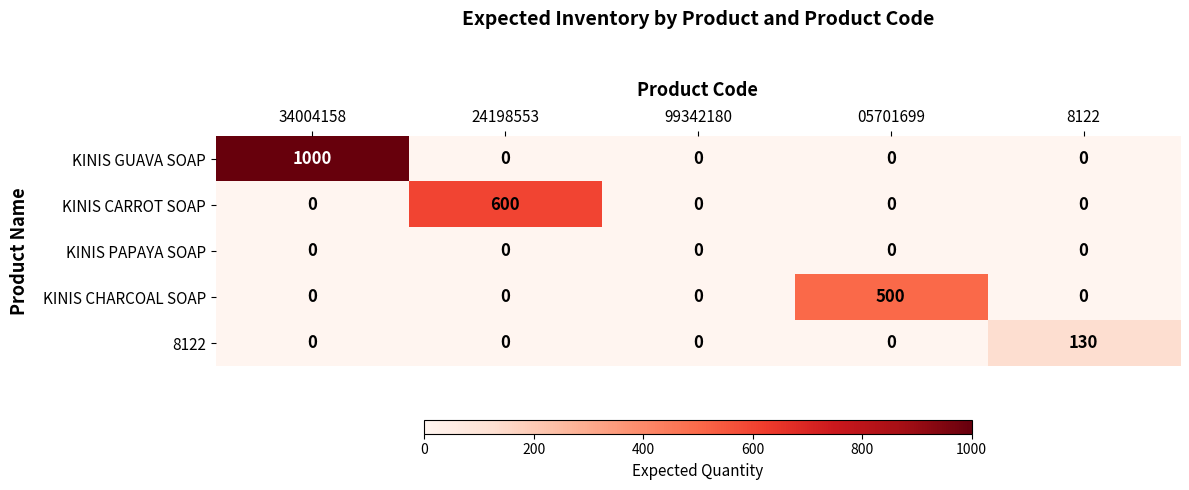

Which series changed the most between 34004158 and 24198553?

KINIS GUAVA SOAP